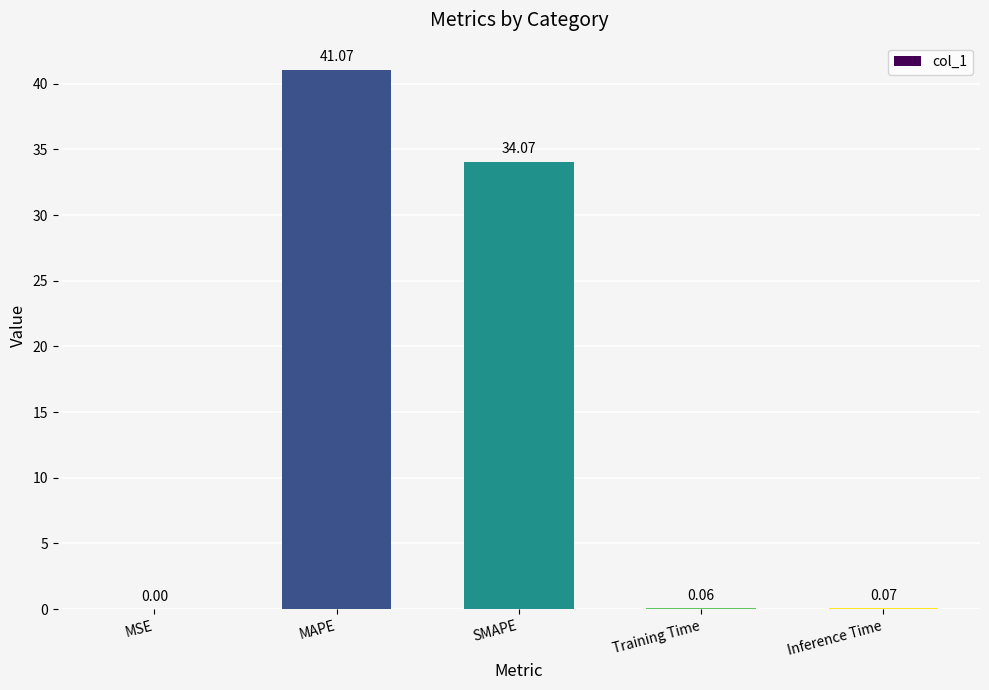

What is the change in value from MSE to SMAPE?

+34.1